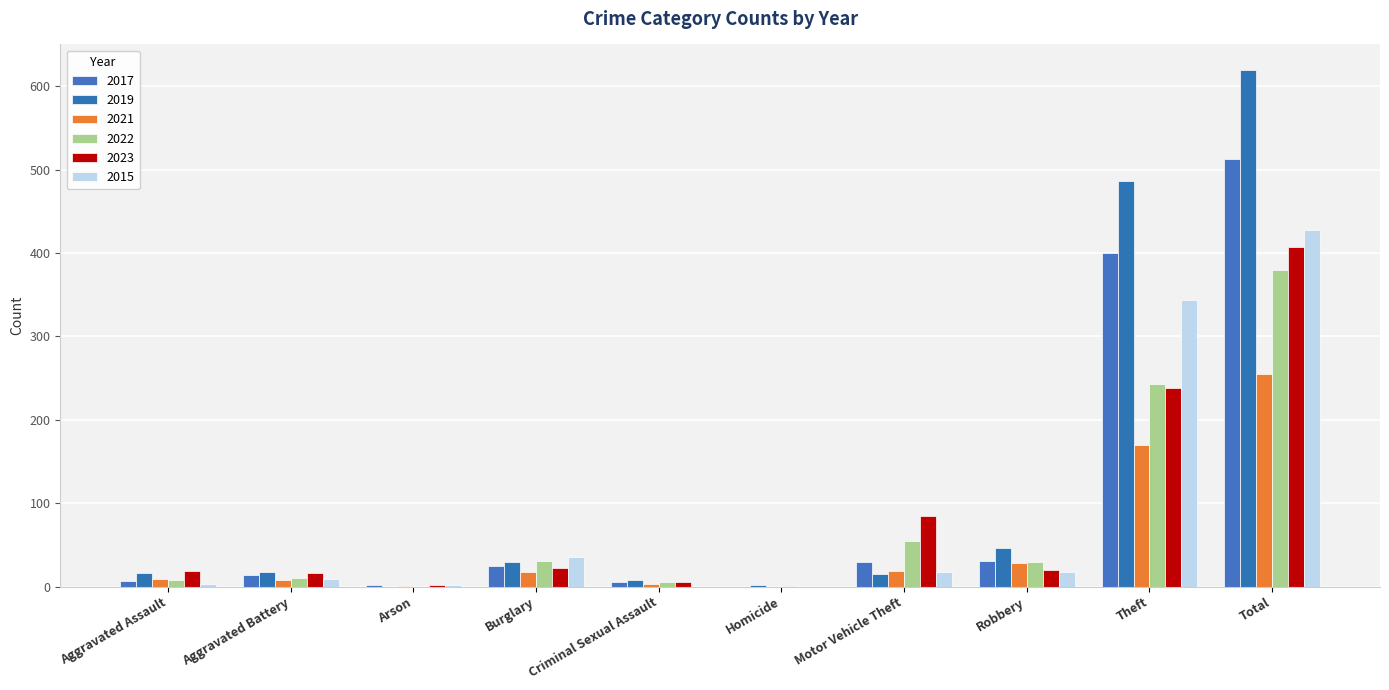

Count the number of categories in the chart.

10